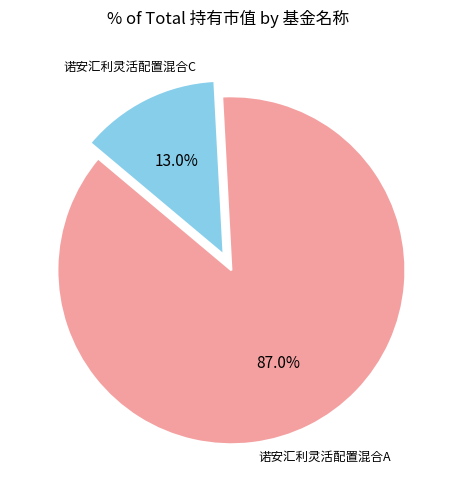

Is there a majority slice in this chart?

Yes